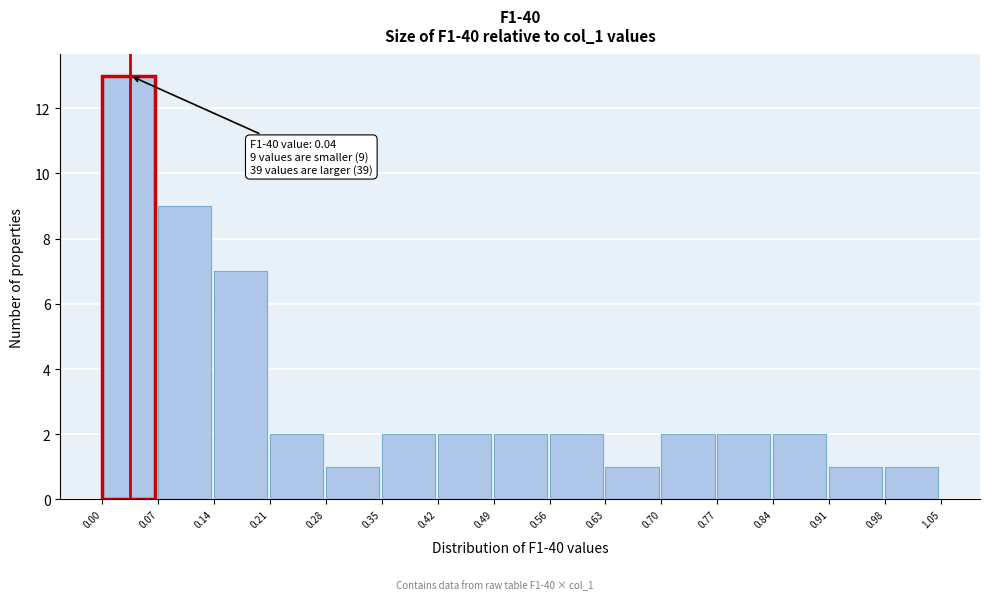

Over which range of the x-axis is the bar tallest?

0.00 to 0.07